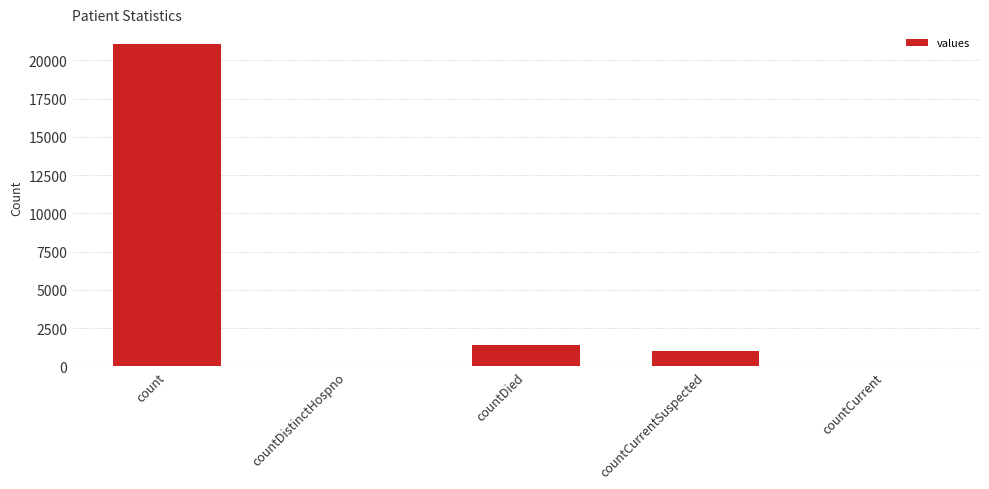

What is the sum of all values?

23461